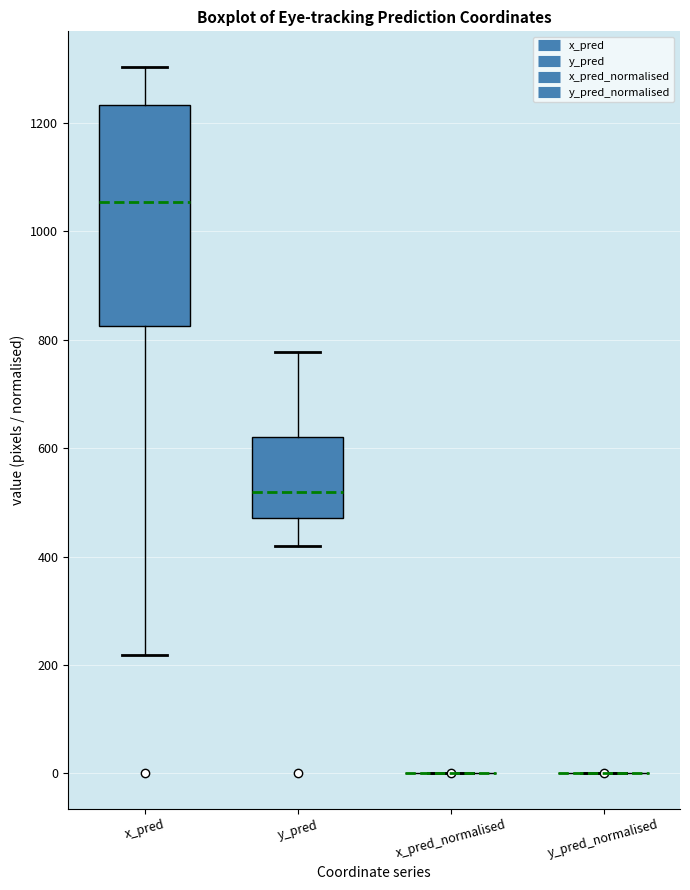

Reading left to right, transcribe this box plot: for each box, give where its median line is, the range the box spans, and where its two whiskers end, as read against the y-axis. The values are not printed on the chart, so give them approximately, as read against the axis.

x_pred: median 1060, box 820 to 1240, whiskers 220 to 1300
y_pred: median 520, box 480 to 620, whiskers 420 to 780
x_pred_normalised: box collapsed to a line at 0, whiskers 0 to 0
y_pred_normalised: box collapsed to a line at 0, whiskers 0 to 0